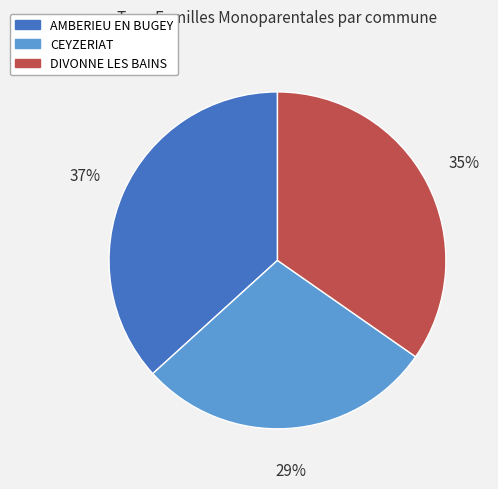

Which category has the smallest portion of the pie?

CEYZERIAT